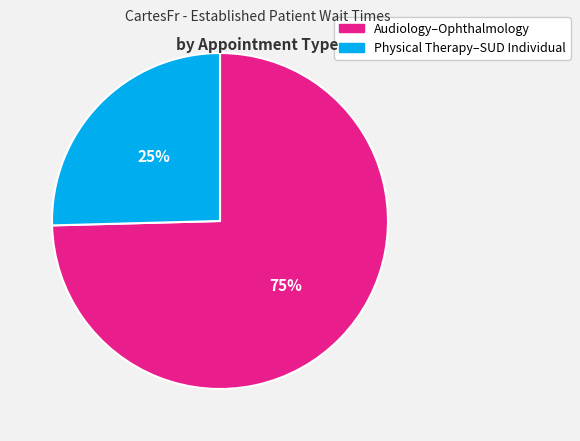

What is the largest slice in the pie chart?

Audiology–Ophthalmology